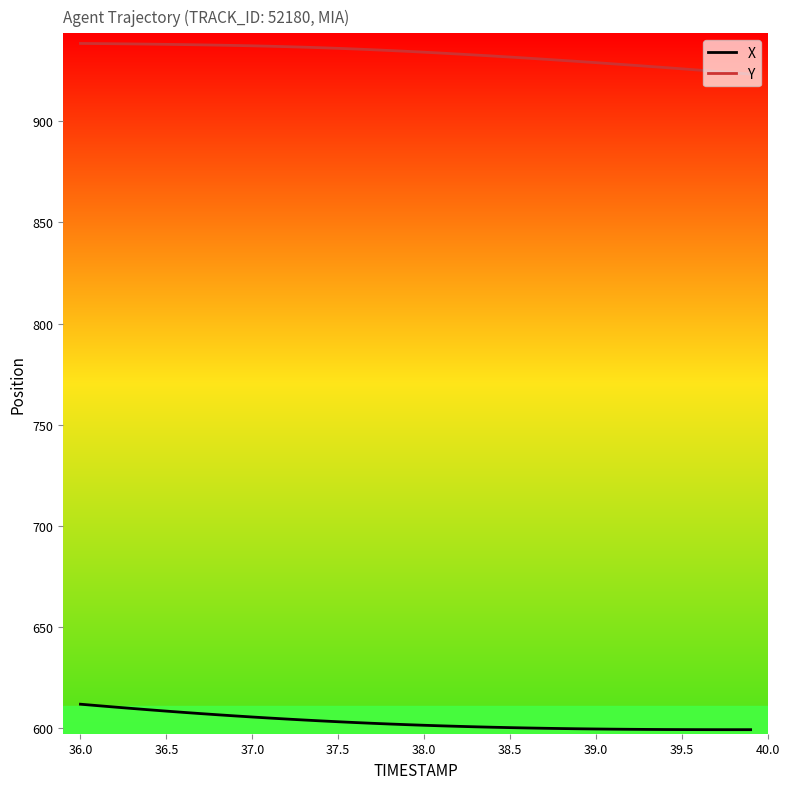

Which series has the largest total across all categories?

Y